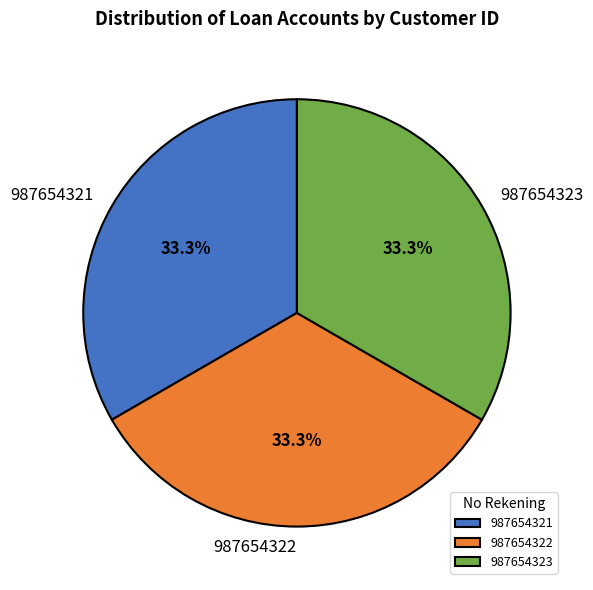

Is it true that 987654321 is 21% of the pie?

False